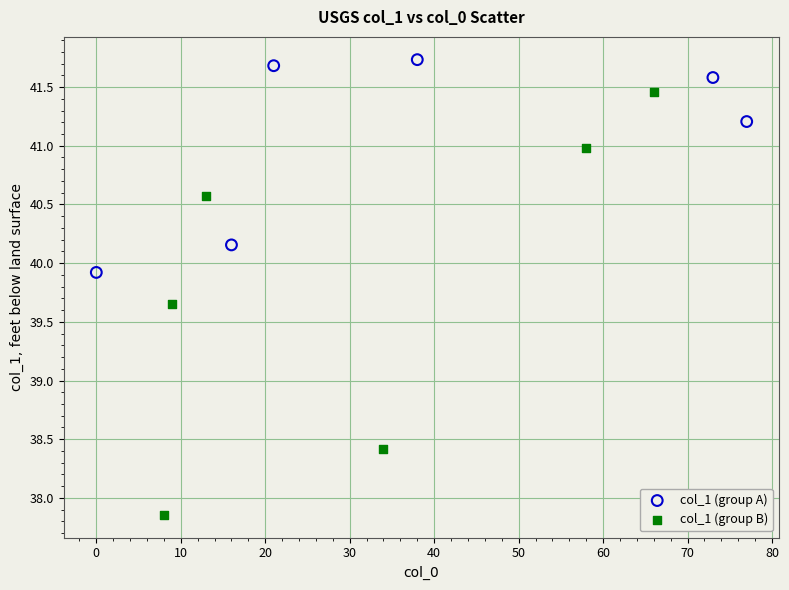

Which series contains the lowest Y value?

col_1 (group B)